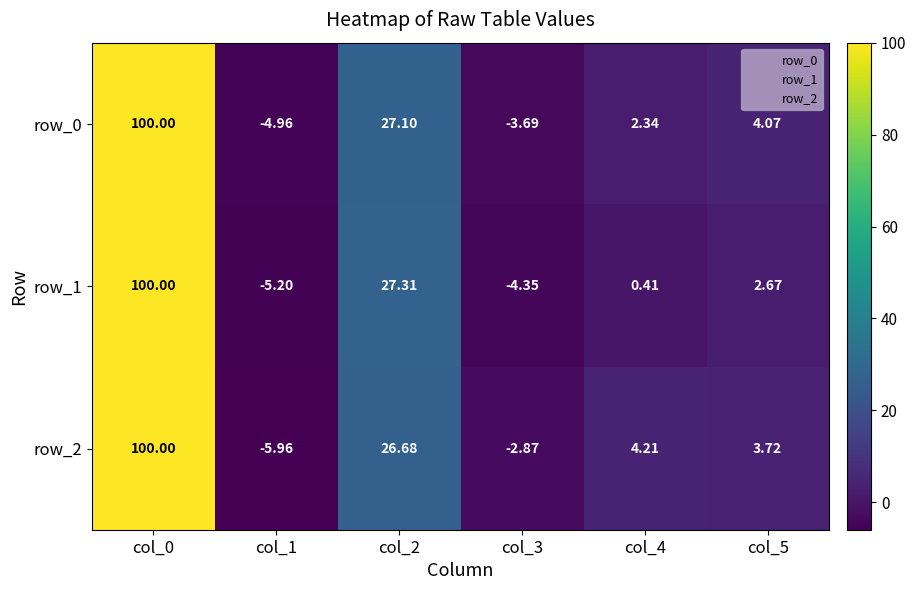

True or false: row_2 has a value of 17.5 at col_2.

False